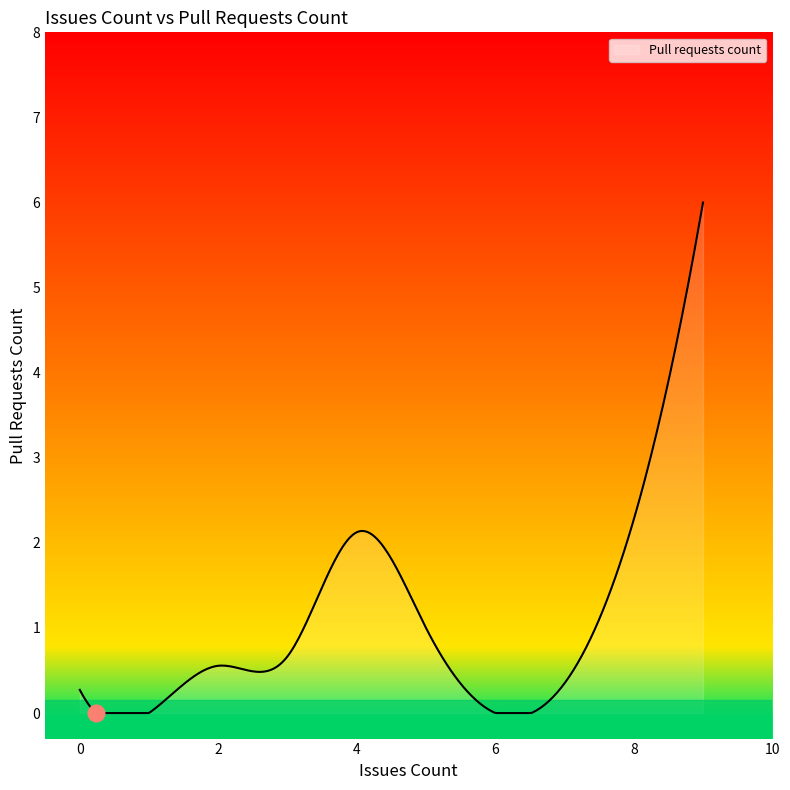

What is the difference between the maximum and minimum values?

6.0